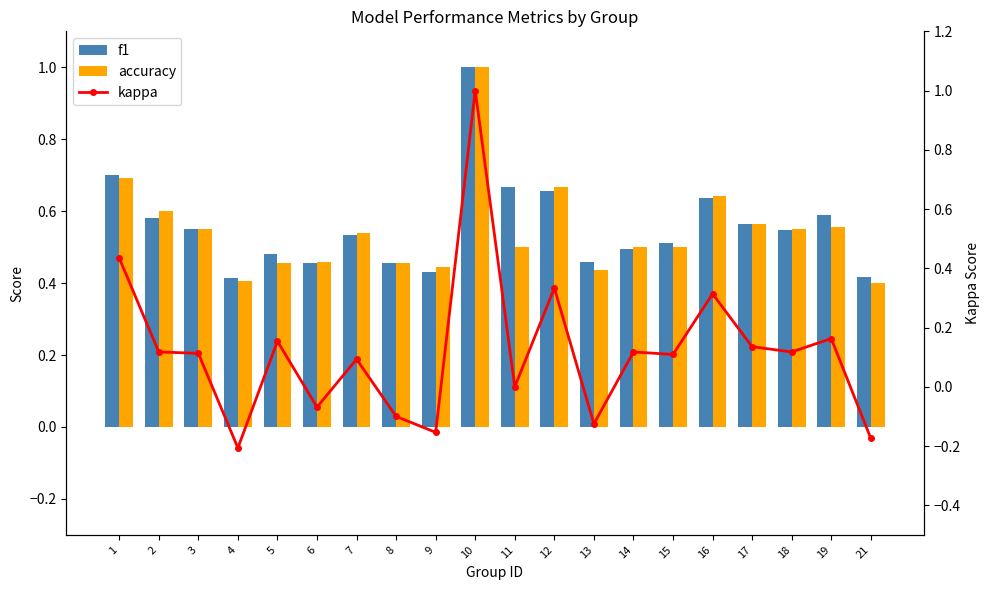

What is the average value of the accuracy series?

0.5